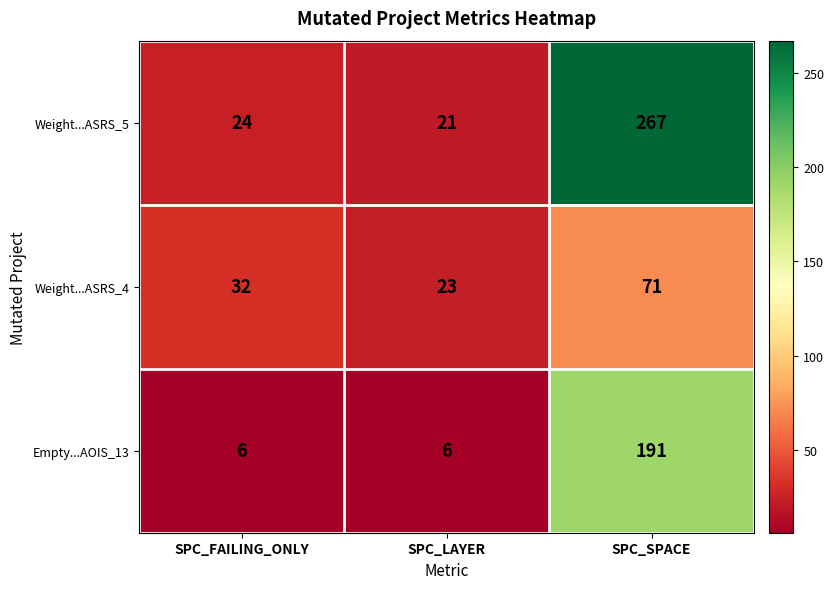

Count the Empty...AOIS_13 values in the range 6 to 191.

3